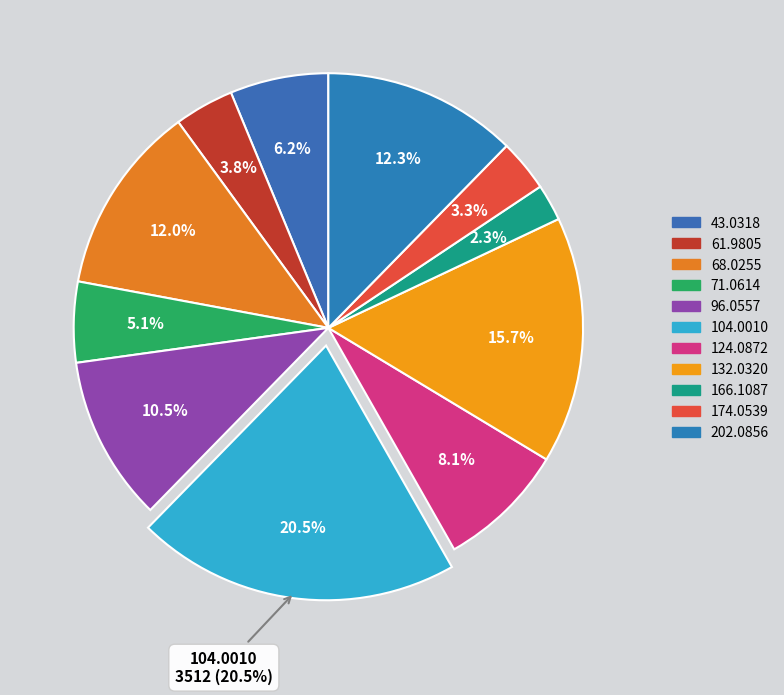

To the nearest percent, what portion does 124.0872 represent?

8%